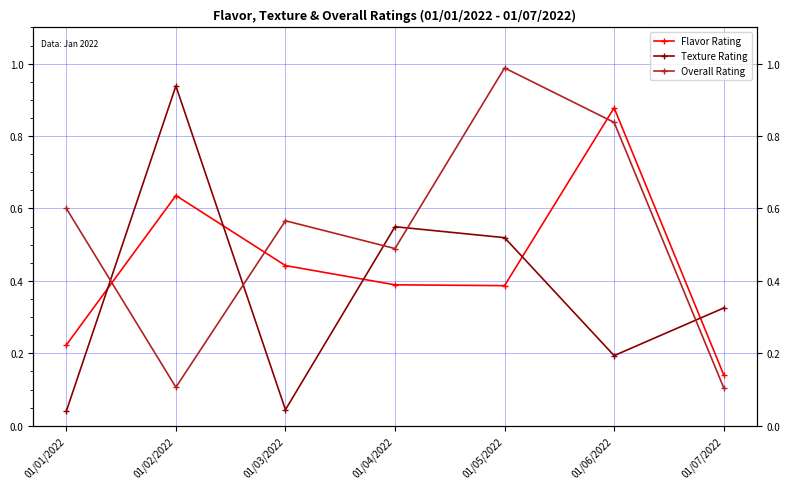

What is the label of the 2nd point from the right?

01/06/2022